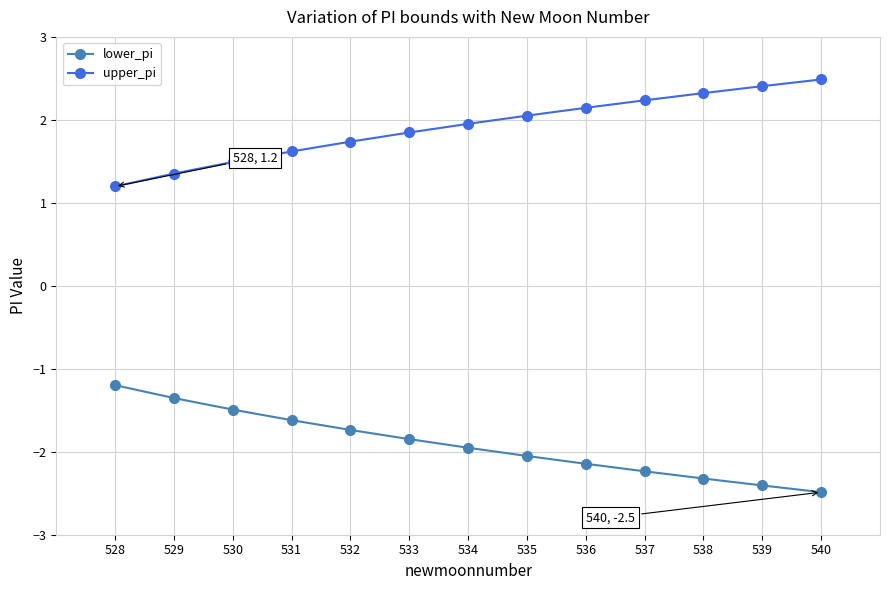

What is the value of the upper_pi point at the 2nd from the left?

1.4